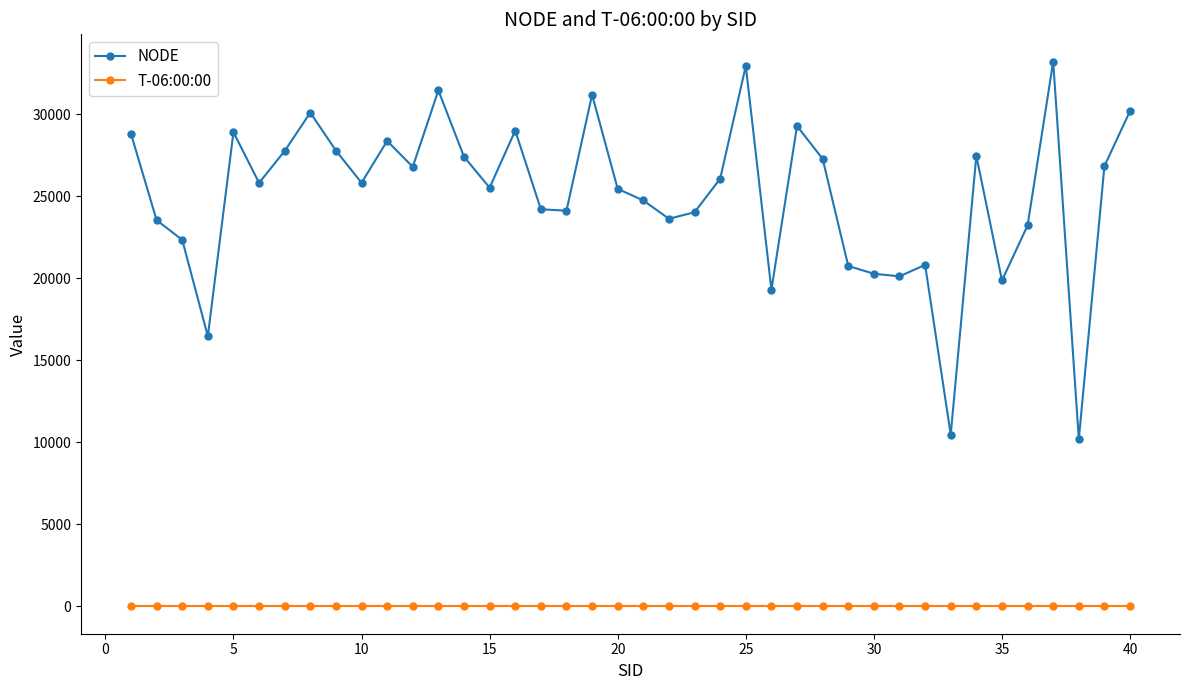

Which series has the widest spread of values?

NODE